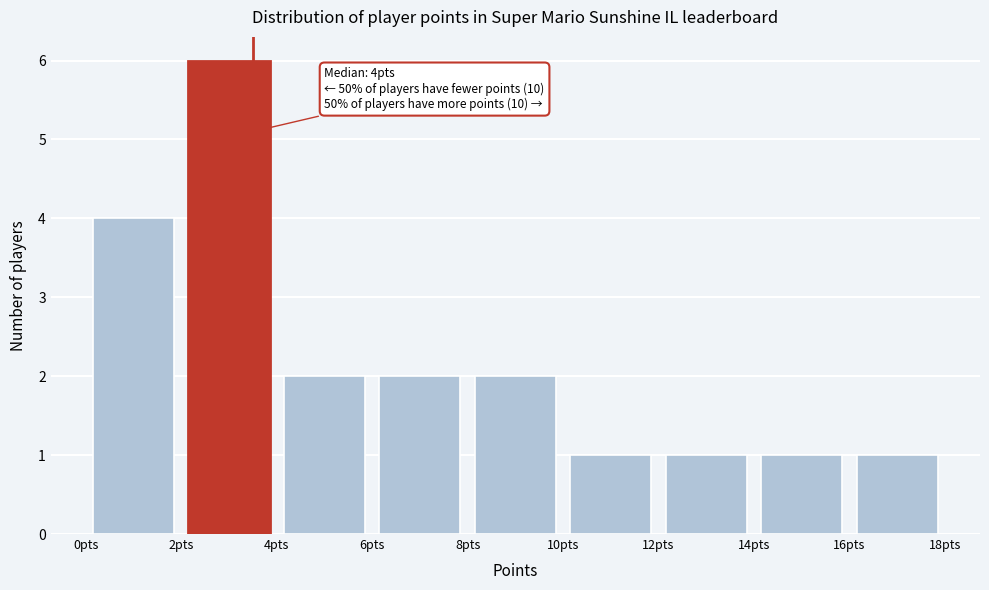

Over which range of the x-axis is the bar tallest?

2 to 4